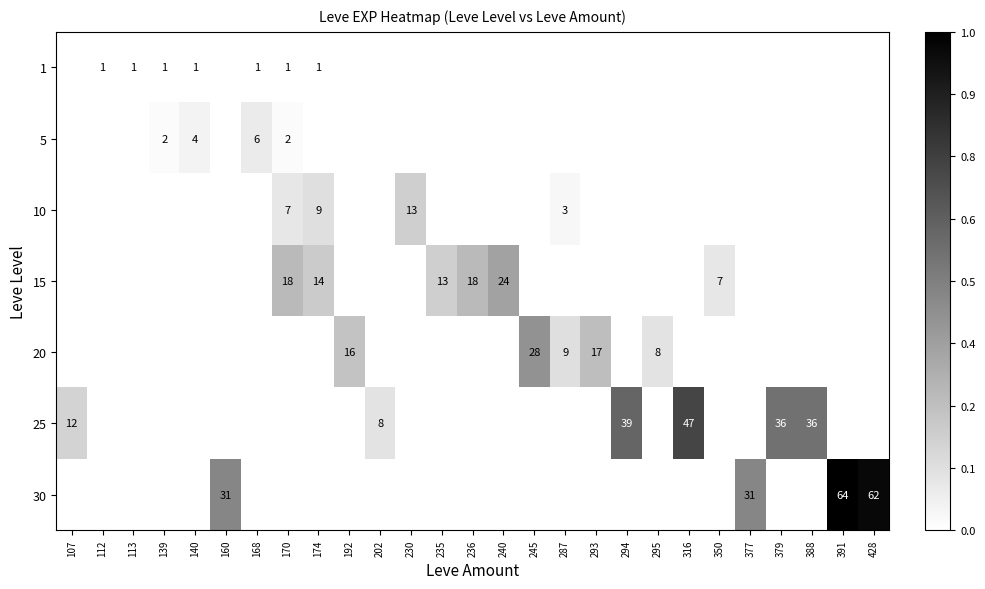

How many distinct data groups are displayed?

7